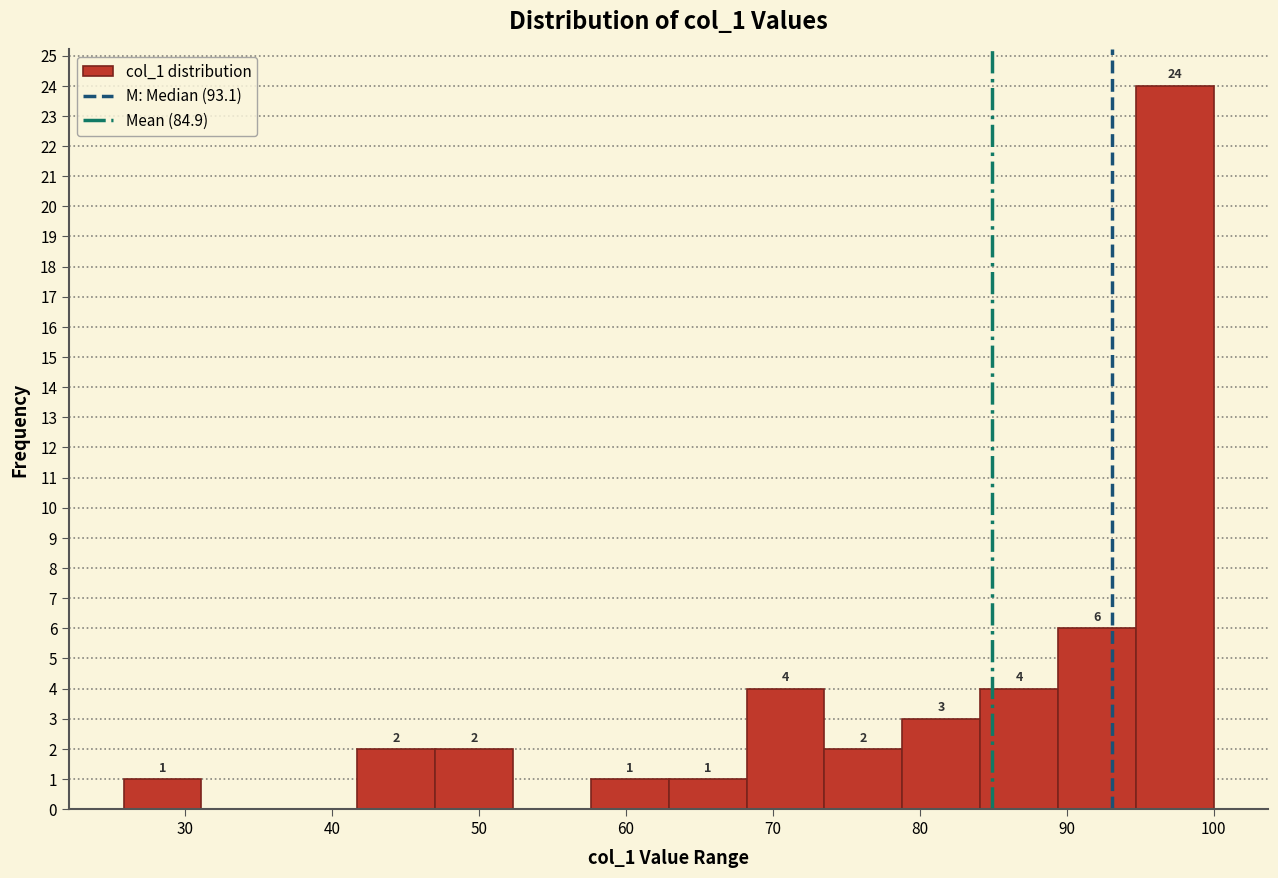

Which range on the x-axis has the tallest bar?

95 to 100